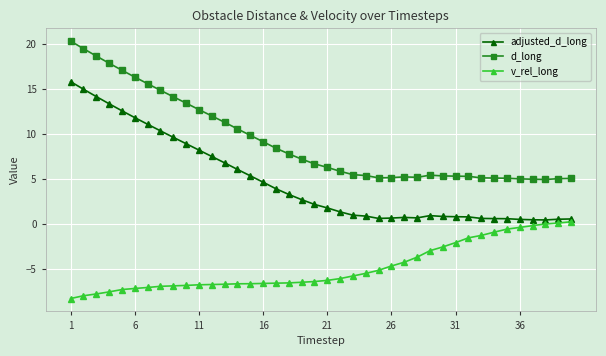

How many lines are shown in the chart?

3